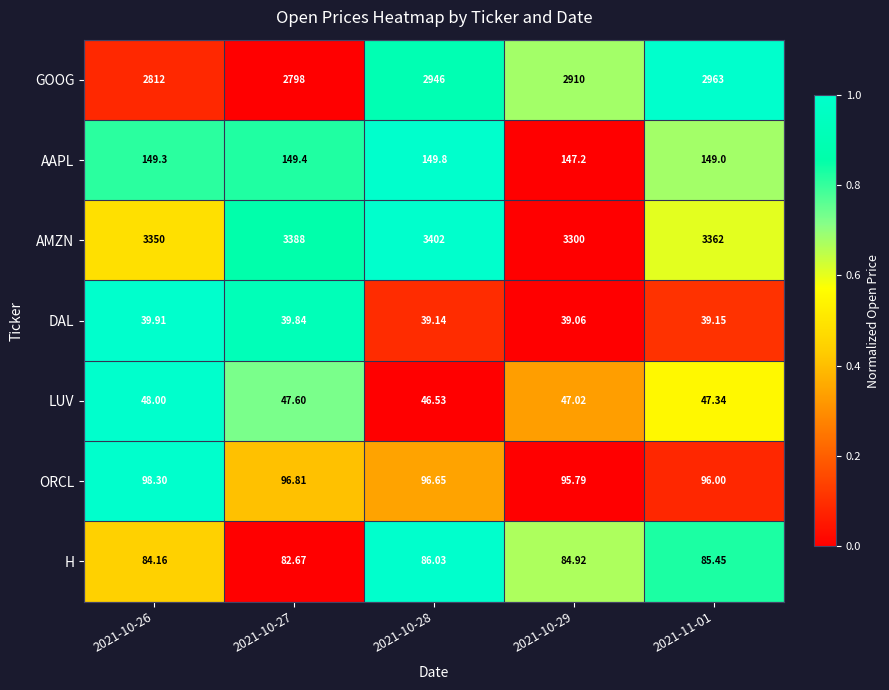

Which series has the widest spread of values?

GOOG